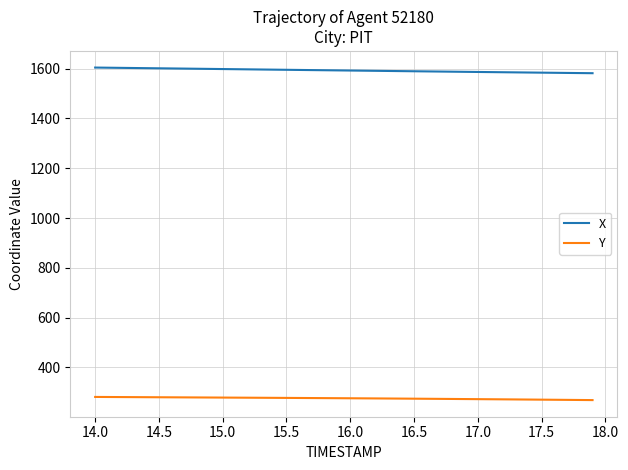

Which series has the largest total across all categories?

X